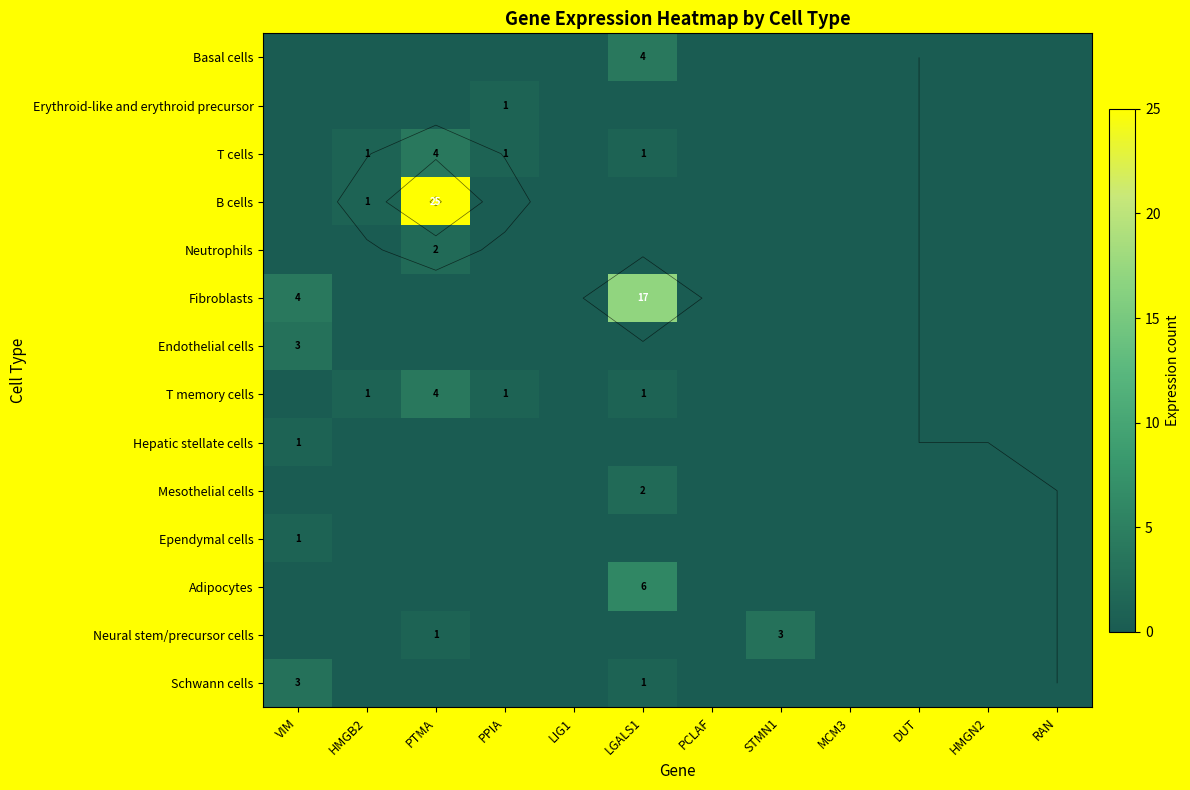

What is the difference between the B cells values at RAN and PTMA?

25